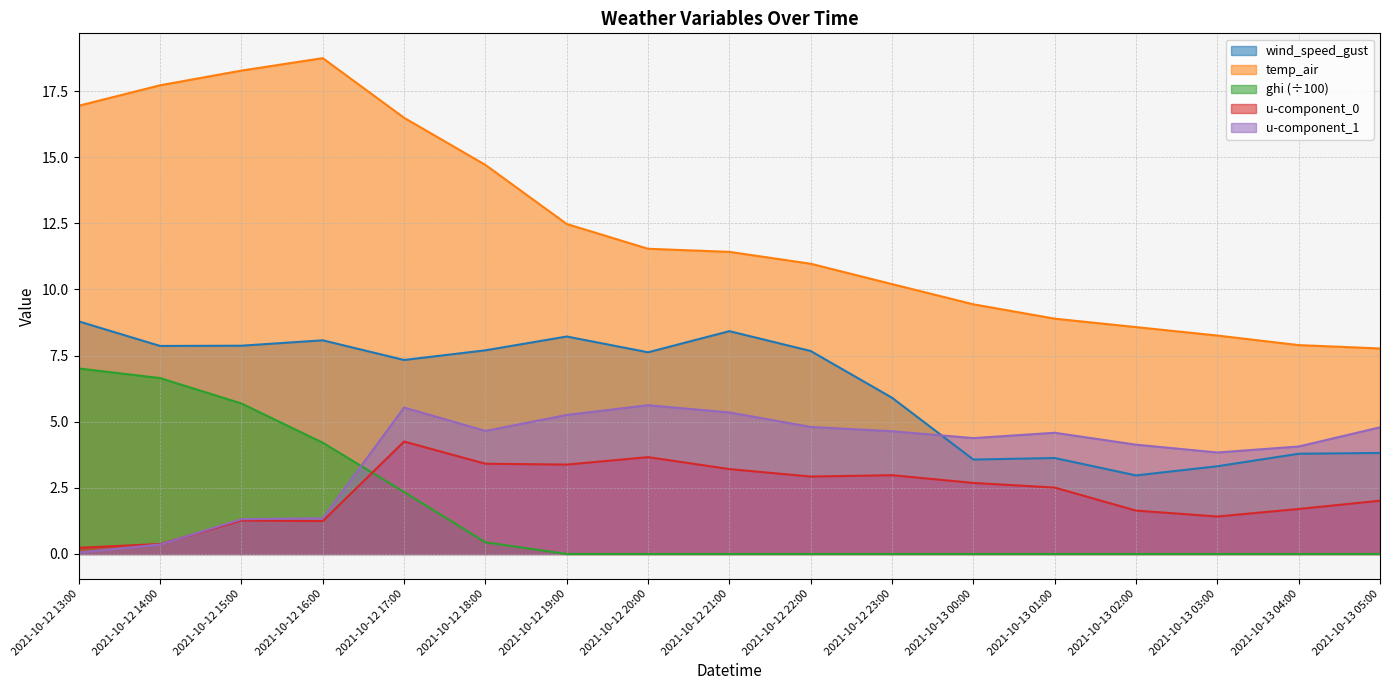

How many data points does each series have?

17